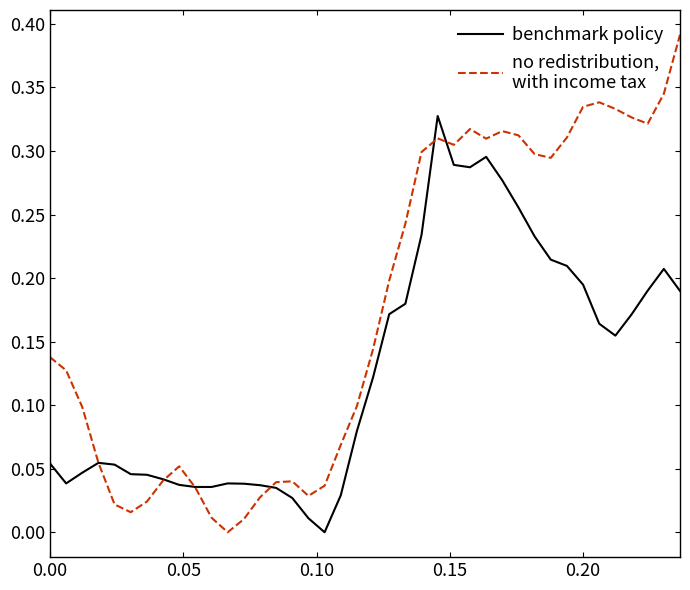

The no redistribution,
with income tax series shows 0.0 at 0.20. True or false?

False